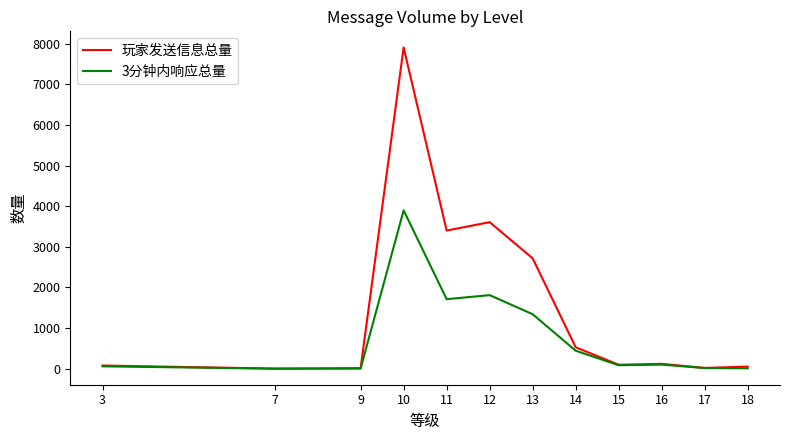

Count the number of data series in this chart.

2